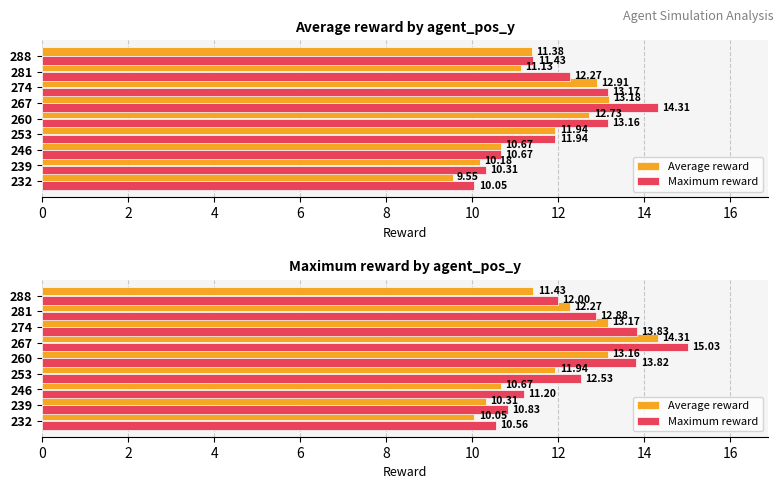

How many categories are shown in the chart?

9